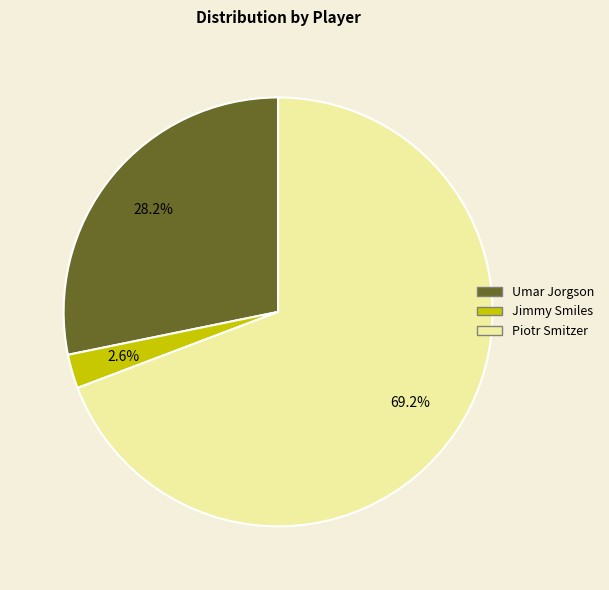

Which category has the biggest portion of the pie?

Piotr Smitzer